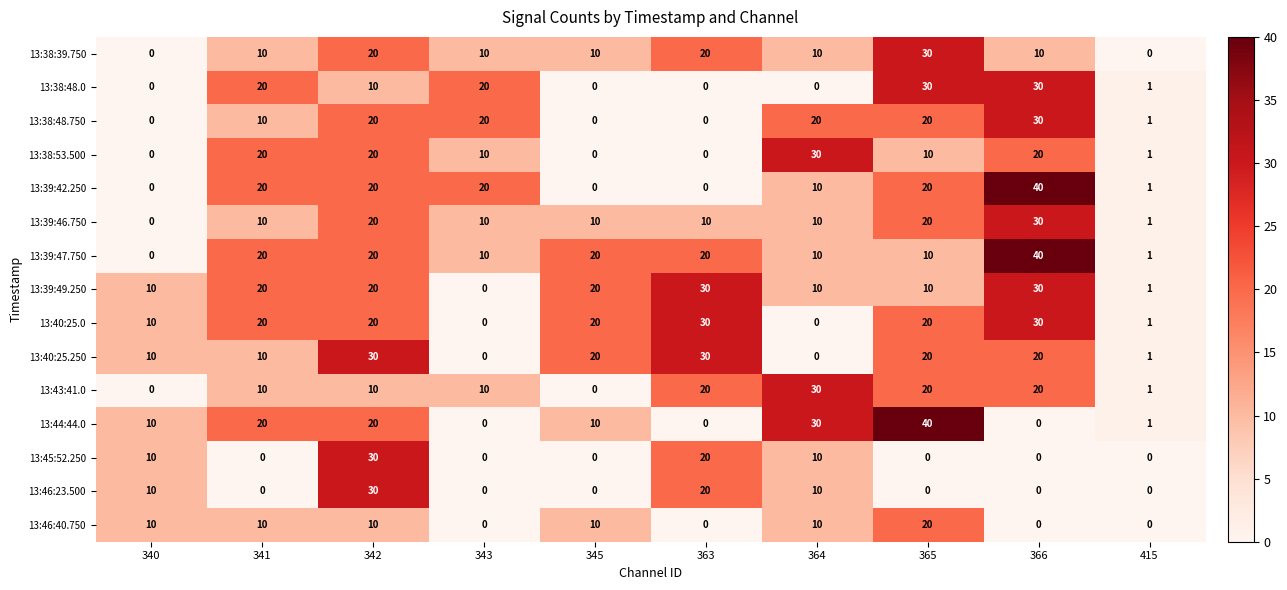

True or false: 13:39:42.250 has a value of 18 at 345.

False